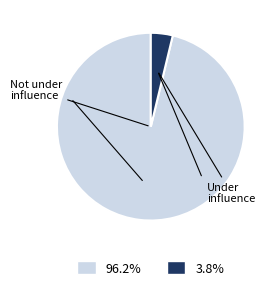

Is there a majority slice in this chart?

Yes